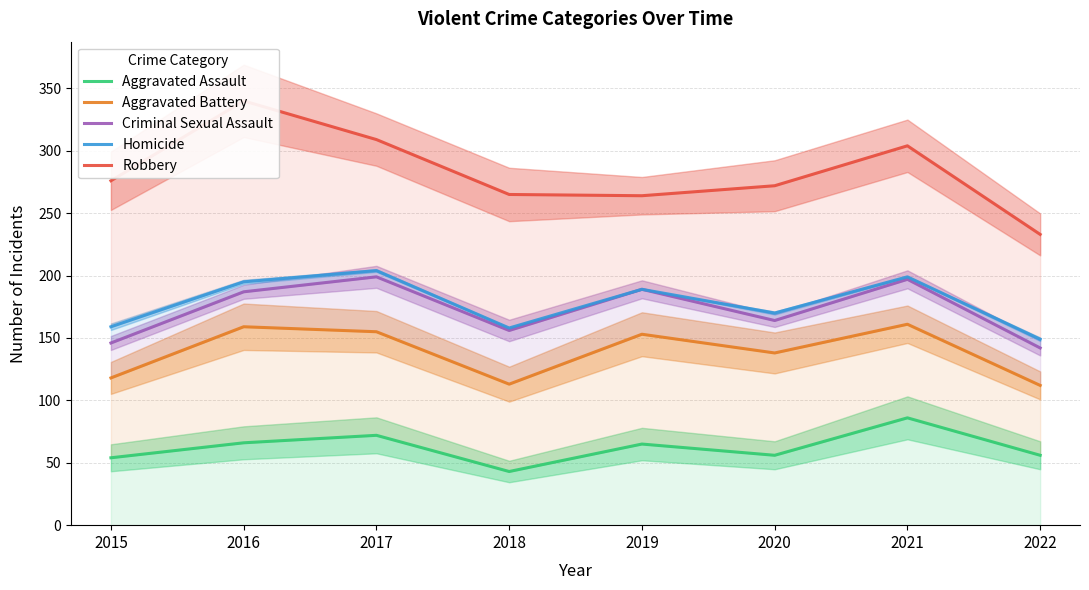

Reading right to left, transcribe all the data shown in this chart.

Aggravated Assault: 2022=56	2021=86	2020=56	2019=65	2018=43	2017=72	2016=66	2015=54
Aggravated Battery: 2022=112	2021=161	2020=138	2019=153	2018=113	2017=155	2016=159	2015=118
Criminal Sexual Assault: 2022=142	2021=197	2020=164	2019=189	2018=156	2017=199	2016=187	2015=146
Homicide: 2022=149	2021=199	2020=170	2019=189	2018=158	2017=204	2016=195	2015=159
Robbery: 2022=233	2021=304	2020=272	2019=264	2018=265	2017=309	2016=340	2015=276